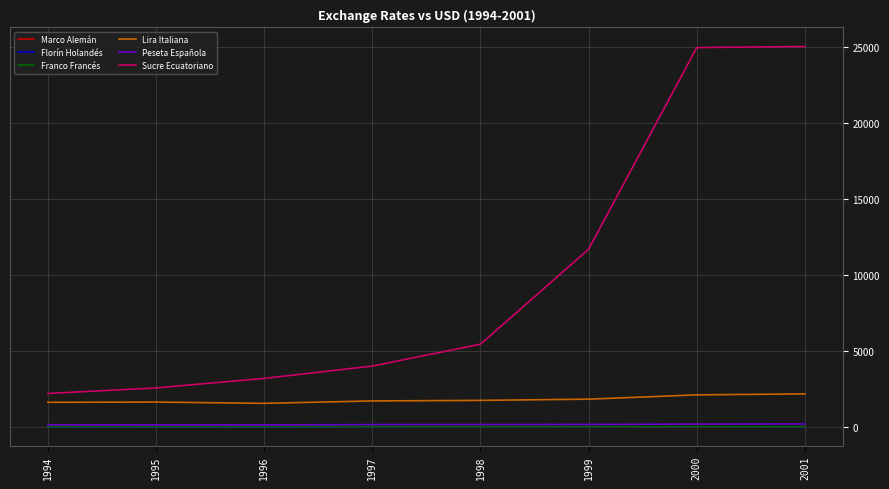

True or false: Lira Italiana and Peseta Española cross at least once.

False